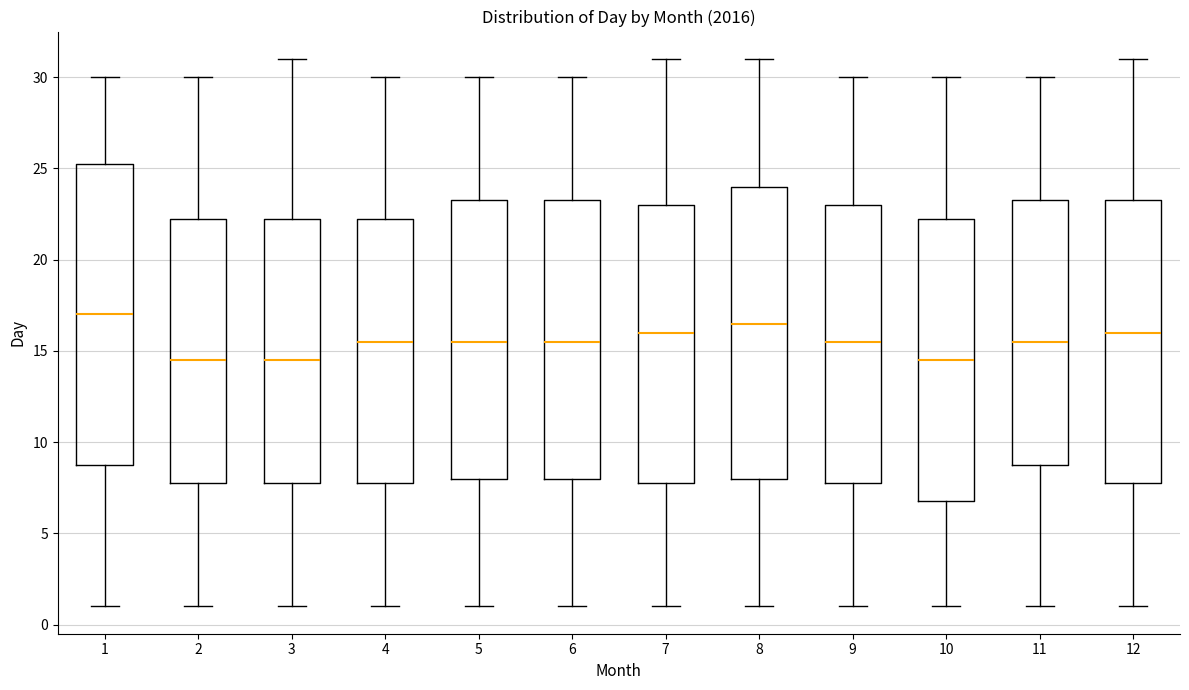

Where is the upper edge of the box at x = 8 on the y-axis? The values are not printed on the chart, so give them approximately, as read against the axis.

24.0